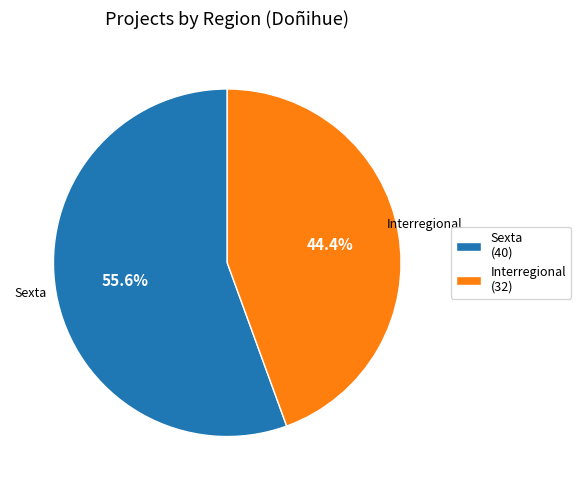

Does any single category account for the majority?

Yes